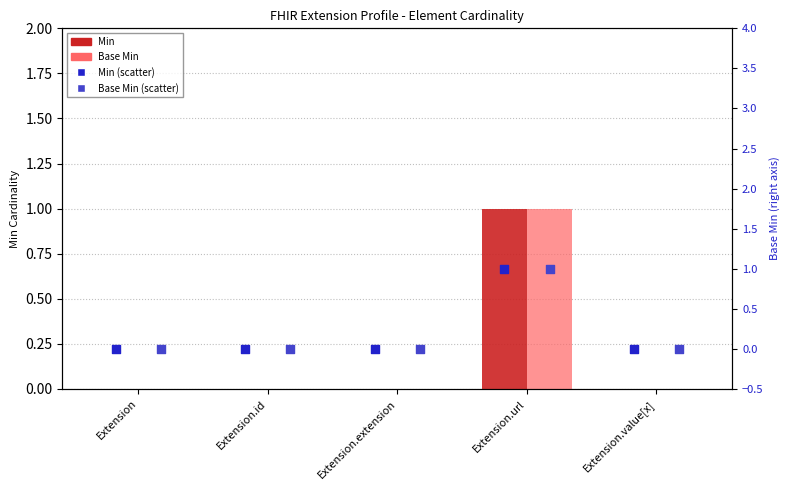

Is the value of Min at Extension.extension greater than the value of Min (scatter) at Extension?

No